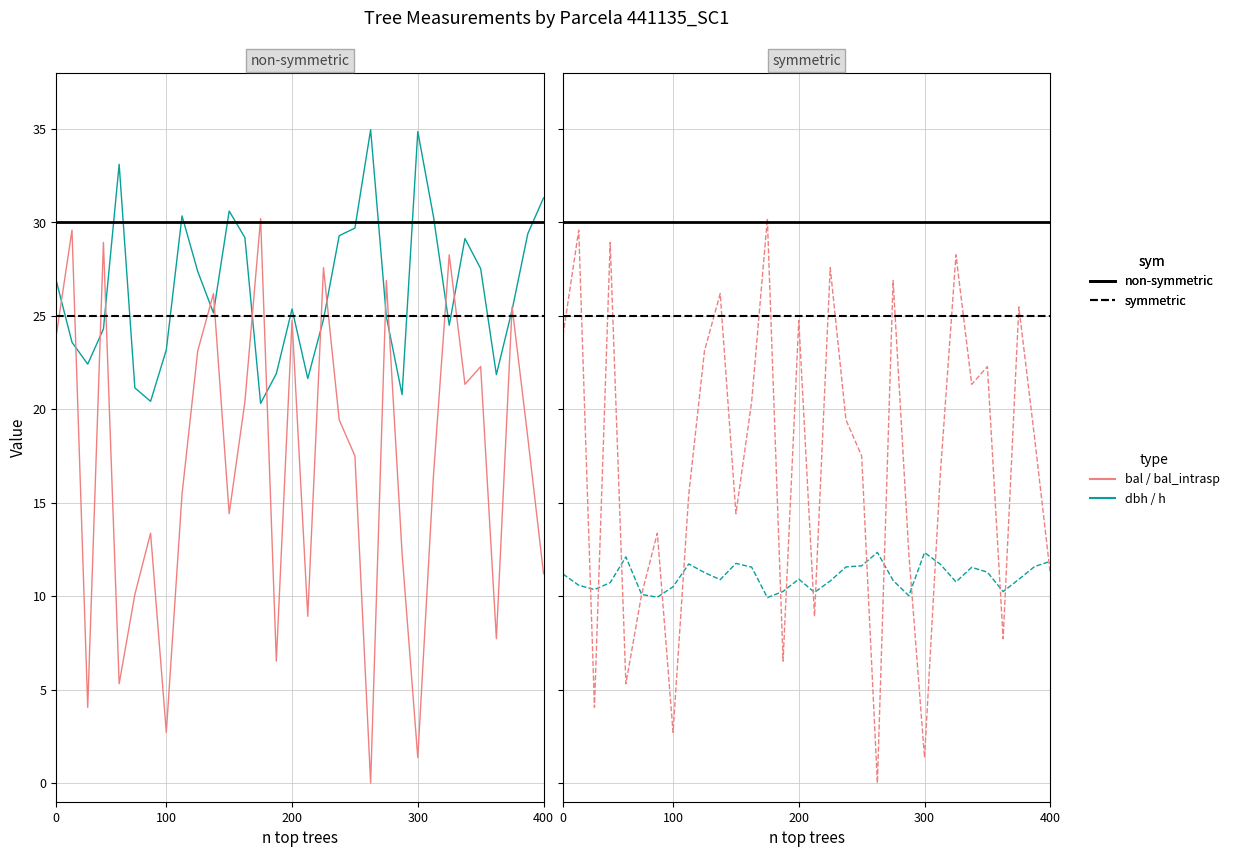

Does the chart display data point markers on the line(s)?

No